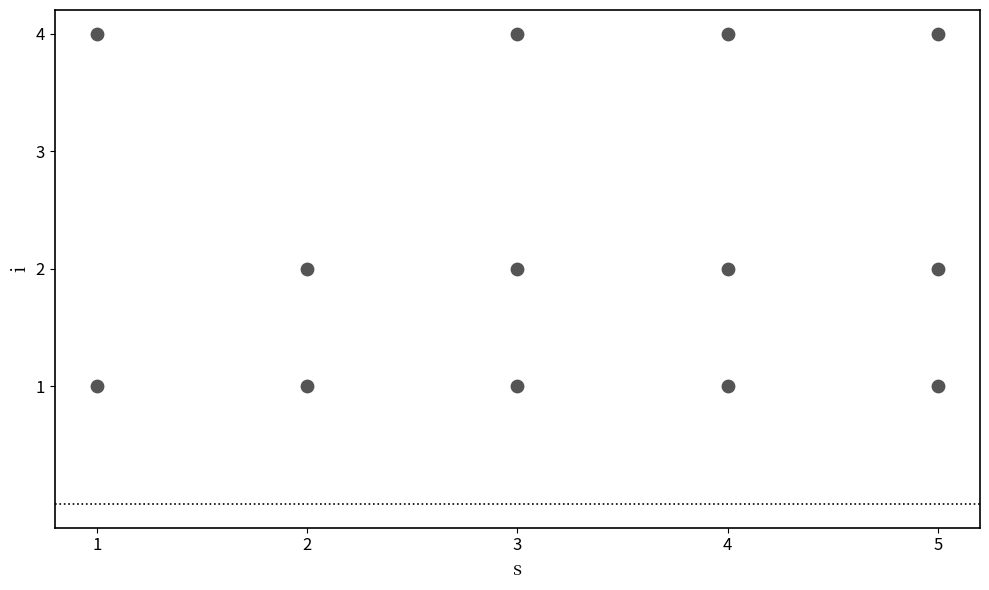

What is the range of X values (max minus min)?

4